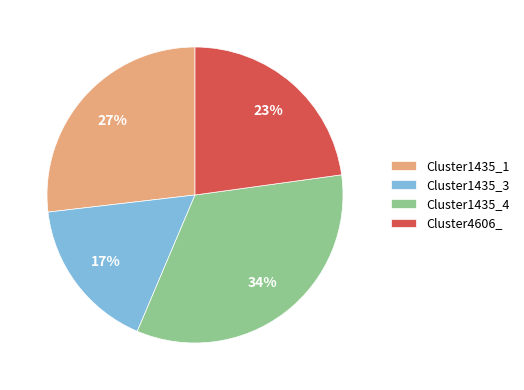

To the nearest percent, what percentage of the pie is Cluster1435_4?

34%